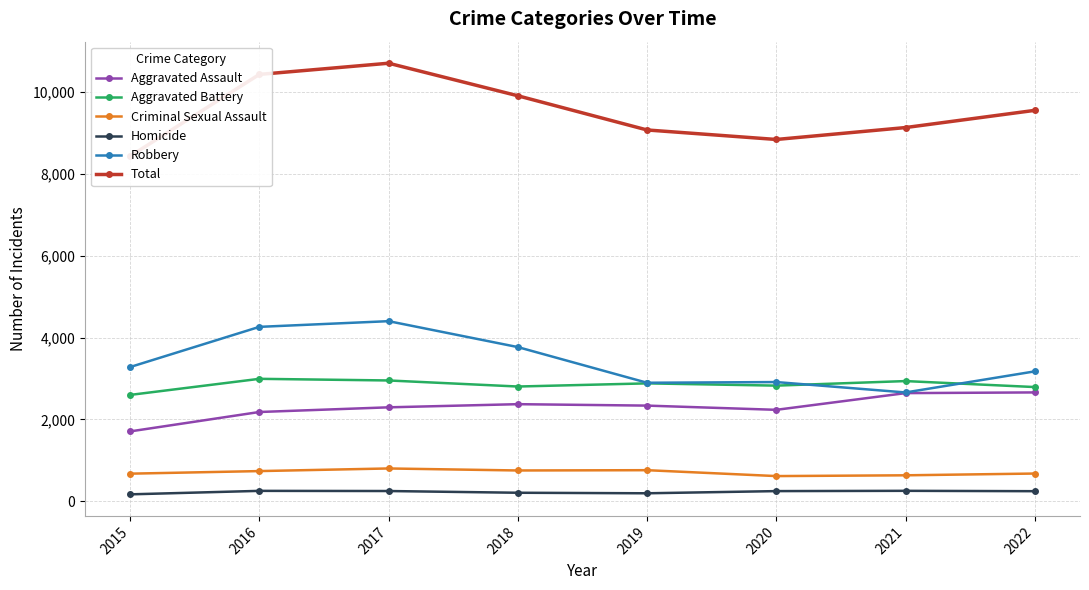

What is the sum of all Criminal Sexual Assault values?

5657